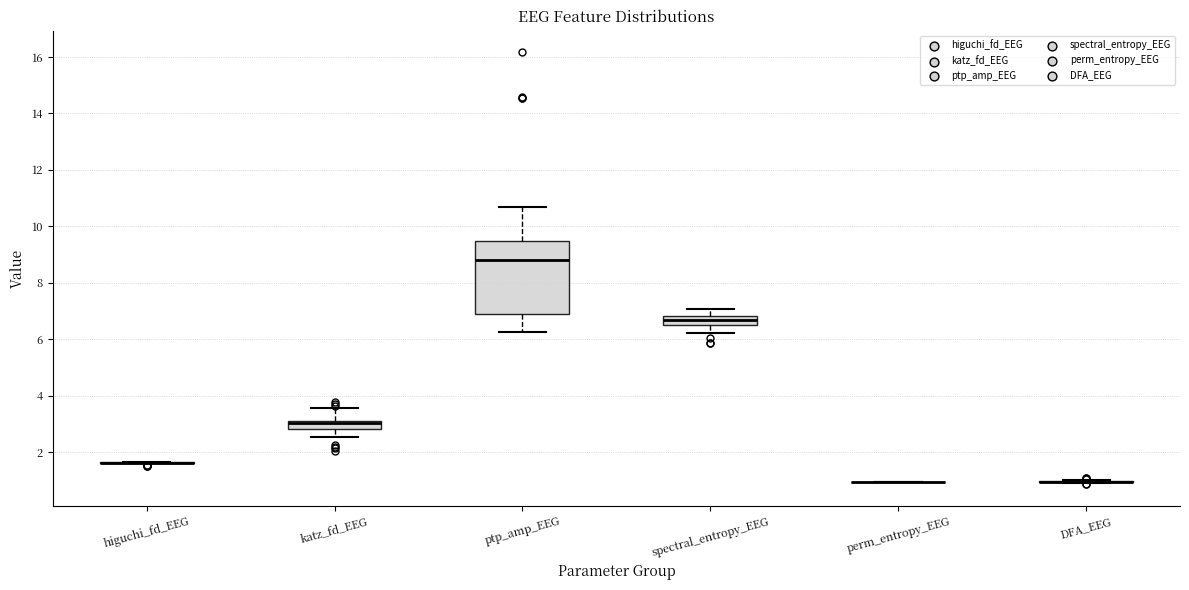

Where does the lower whisker of the box for ptp_amp_EEG end on the y-axis? The values are not printed on the chart, so give them approximately, as read against the axis.

6.2